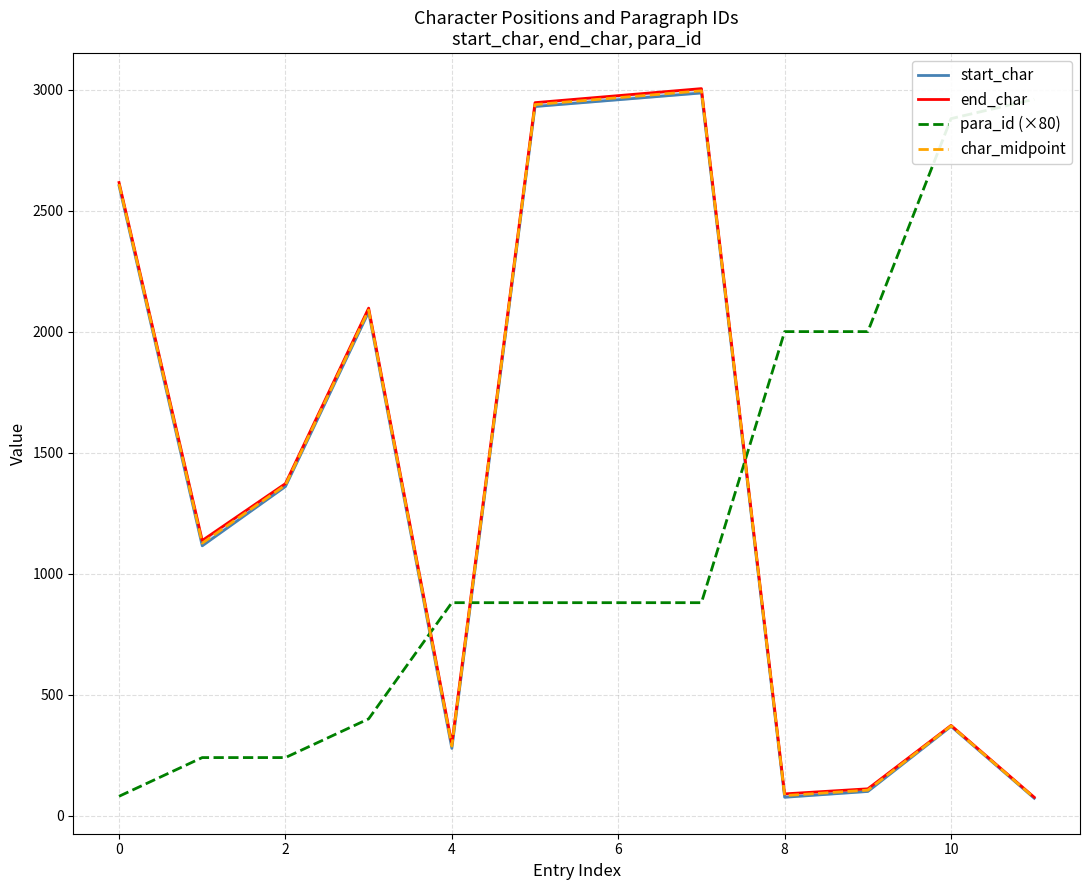

What is the minimum value for char_midpoint?

74.0